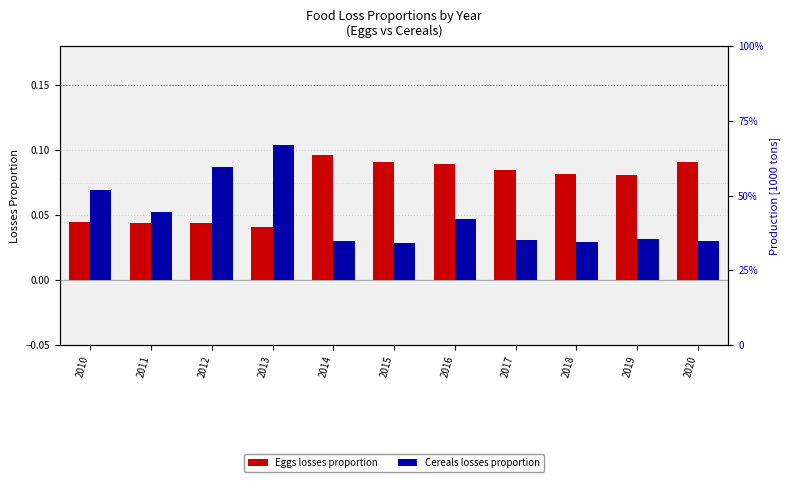

Rank the series by their maximum value, from highest to lowest.

Cereals losses proportion, Eggs losses proportion